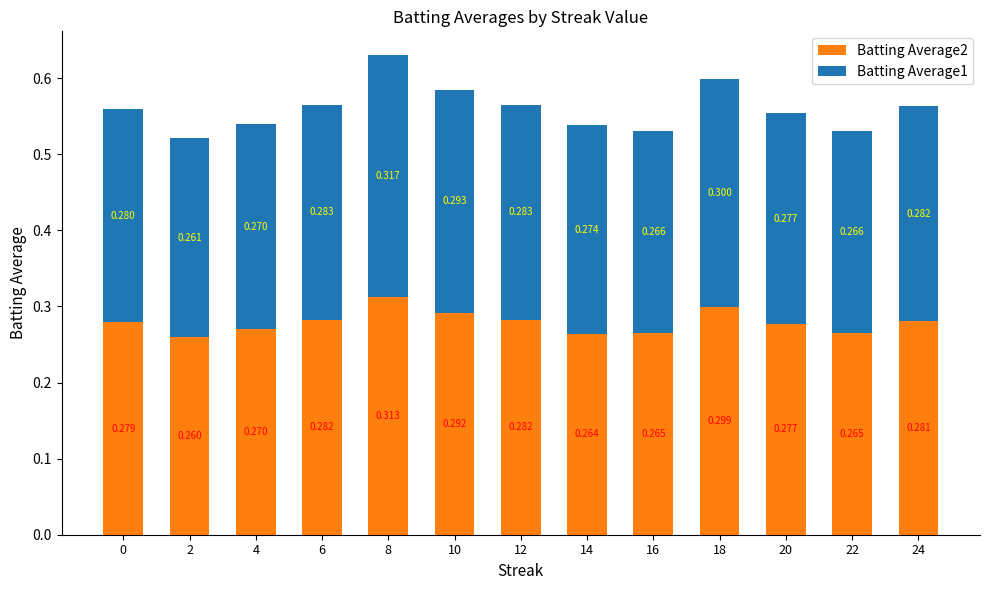

Between 10 and 22, which series saw the biggest shift?

Batting Average1